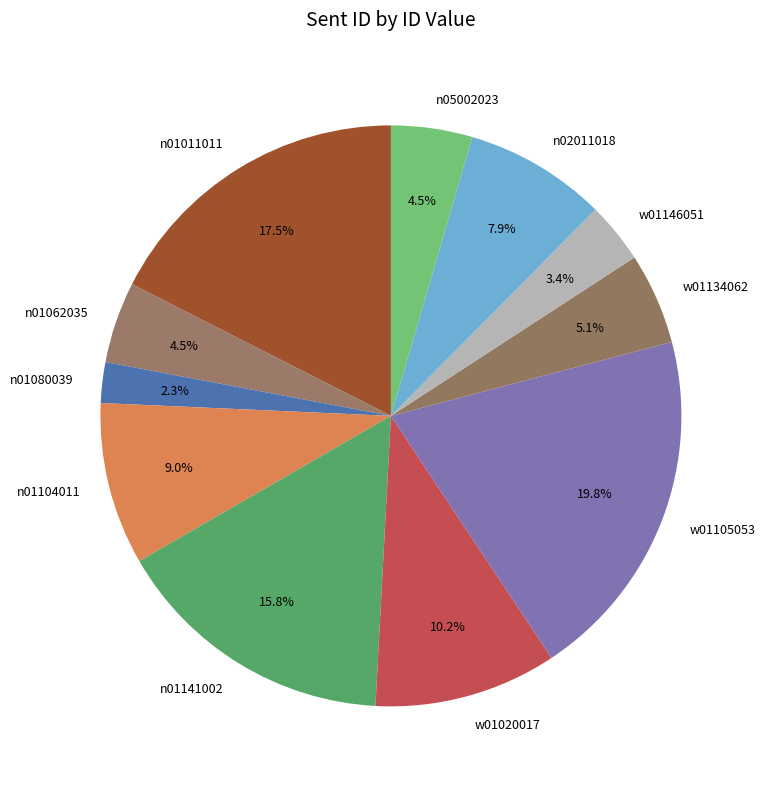

How many slices are in this pie chart?

11